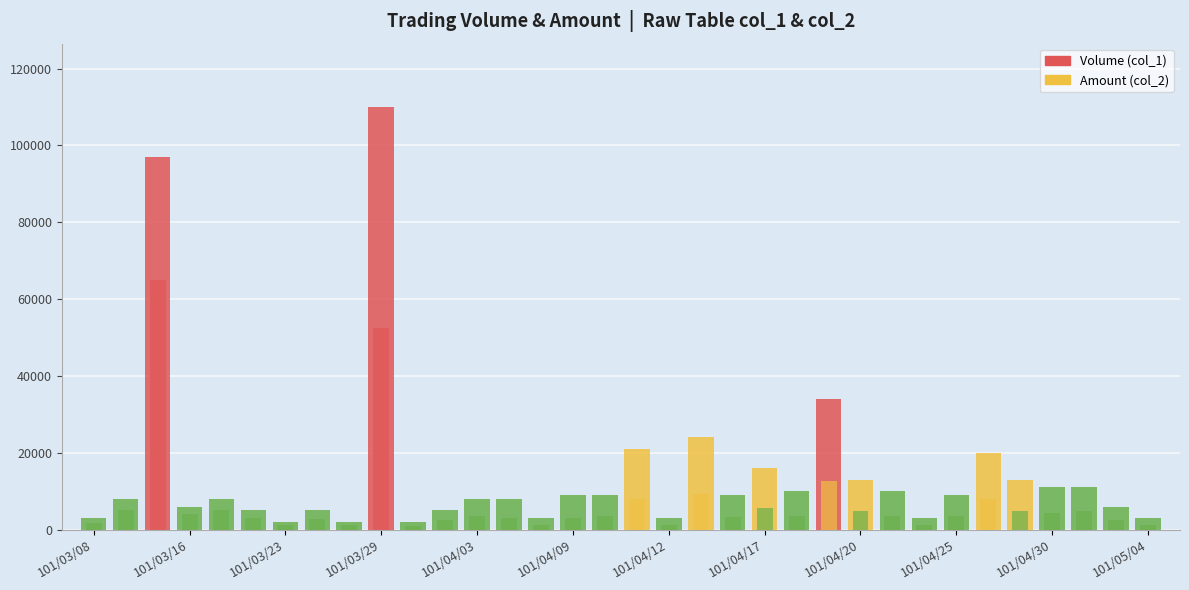

What is the total value across all series at 101/04/03?

11620